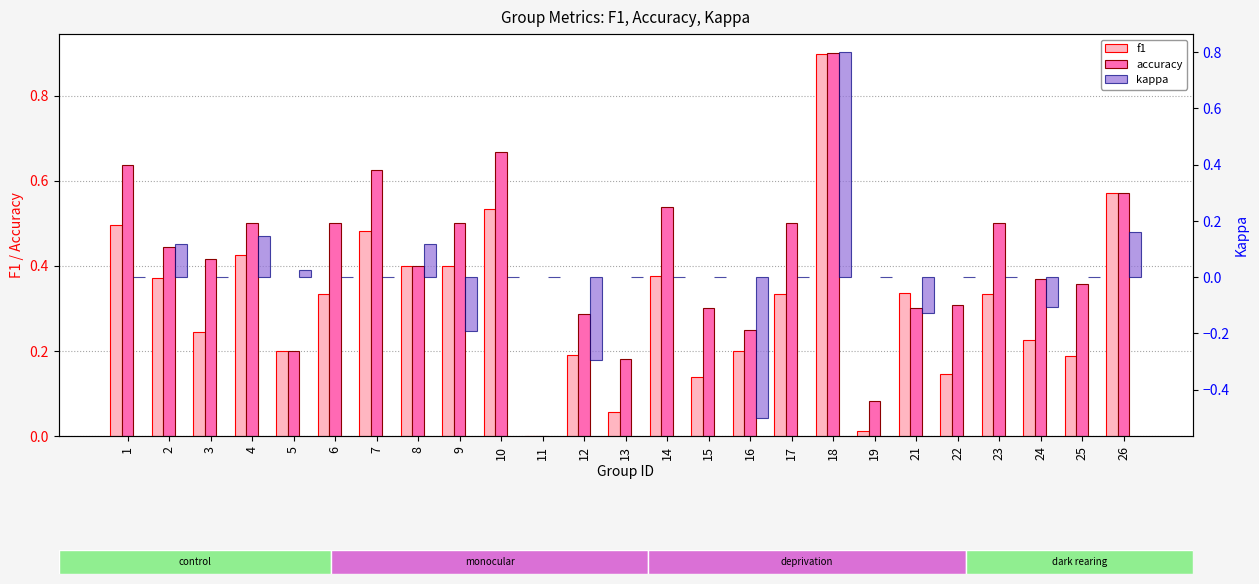

Reading right to left, transcribe all the data shown in this chart.

f1: 0.6	0.2	0.2	0.3	0.1	0.3	0.0	0.9	0.3	0.2	0.1	0.4	0.1	0.2	0.0	0.5	0.4	0.4	0.5	0.3	0.2	0.4	0.2	0.4	0.5
accuracy: 0.6	0.4	0.4	0.5	0.3	0.3	0.1	0.9	0.5	0.2	0.3	0.5	0.2	0.3	0.0	0.7	0.5	0.4	0.6	0.5	0.2	0.5	0.4	0.4	0.6
kappa: 0.2	0.0	-0.1	0.0	0.0	-0.1	0.0	0.8	0.0	-0.5	0.0	0.0	0.0	-0.3	0.0	0.0	-0.2	0.1	0.0	0.0	0.0	0.1	0.0	0.1	0.0